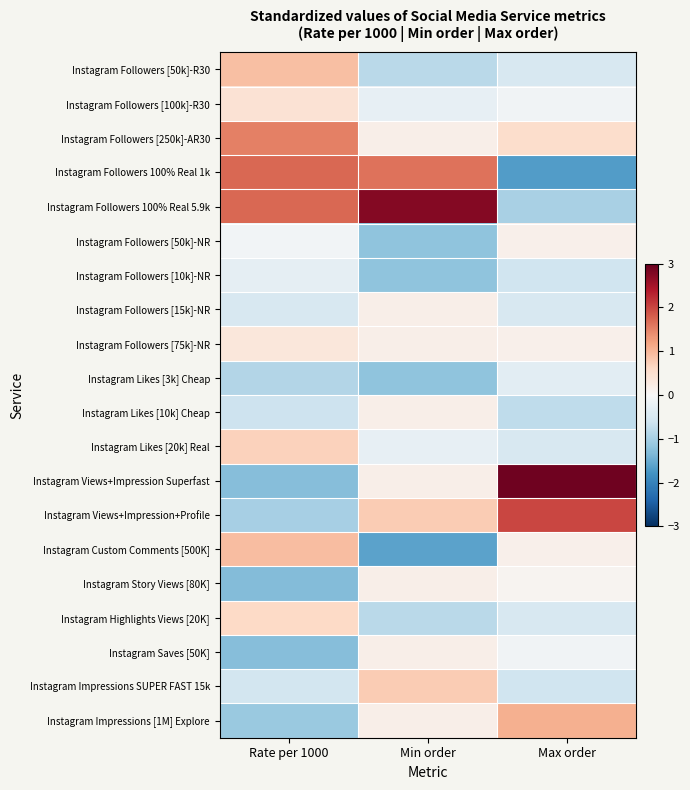

Rank the series at Min order from highest to lowest value.

Instagram Followers 100% Real 5.9k, Instagram Followers 100% Real 1k, Instagram Views+Impression+Profile, Instagram Impressions SUPER FAST 15k, Instagram Followers [250k]-AR30, Instagram Followers [15k]-NR, Instagram Followers [75k]-NR, Instagram Likes [10k] Cheap, Instagram Views+Impression Superfast, Instagram Story Views [80K], Instagram Saves [50K], Instagram Impressions [1M] Explore, Instagram Followers [100k]-R30, Instagram Likes [20k] Real, Instagram Followers [50k]-R30, Instagram Highlights Views [20K], Instagram Followers [50k]-NR, Instagram Followers [10k]-NR, Instagram Likes [3k] Cheap, Instagram Custom Comments [500K]